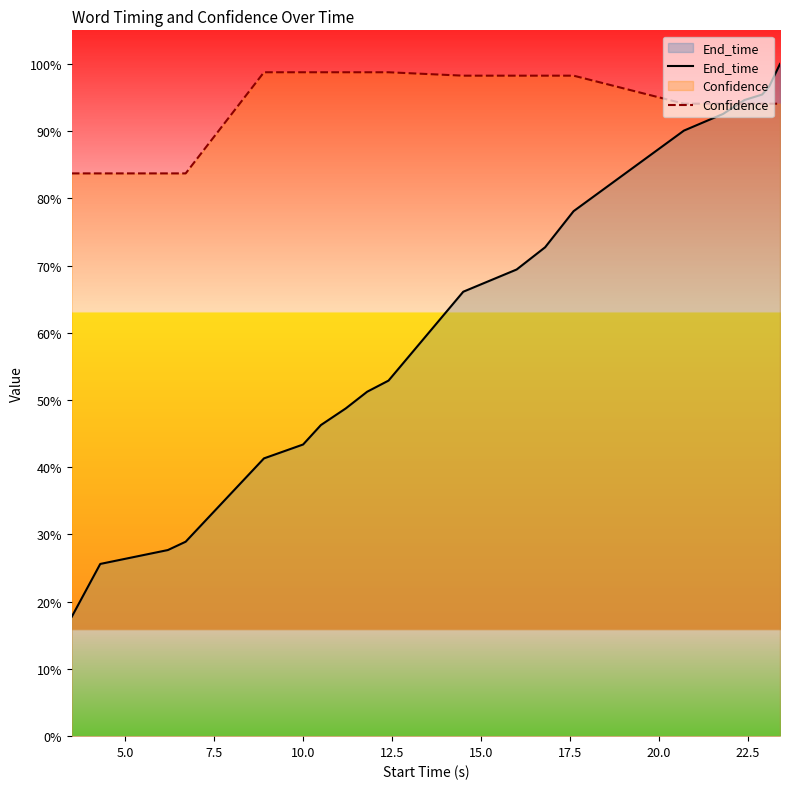

What is the smallest value displayed?

0.2